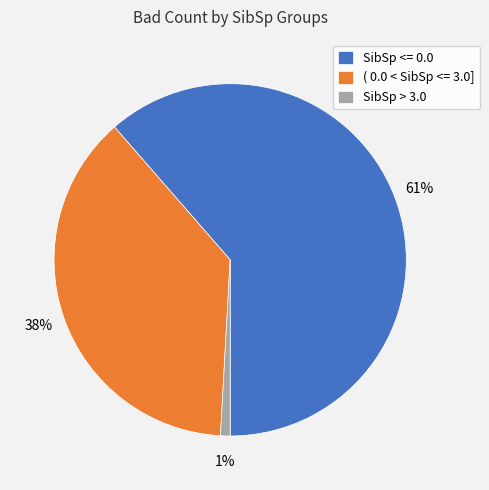

Which category has the biggest portion of the pie?

SibSp <= 0.0